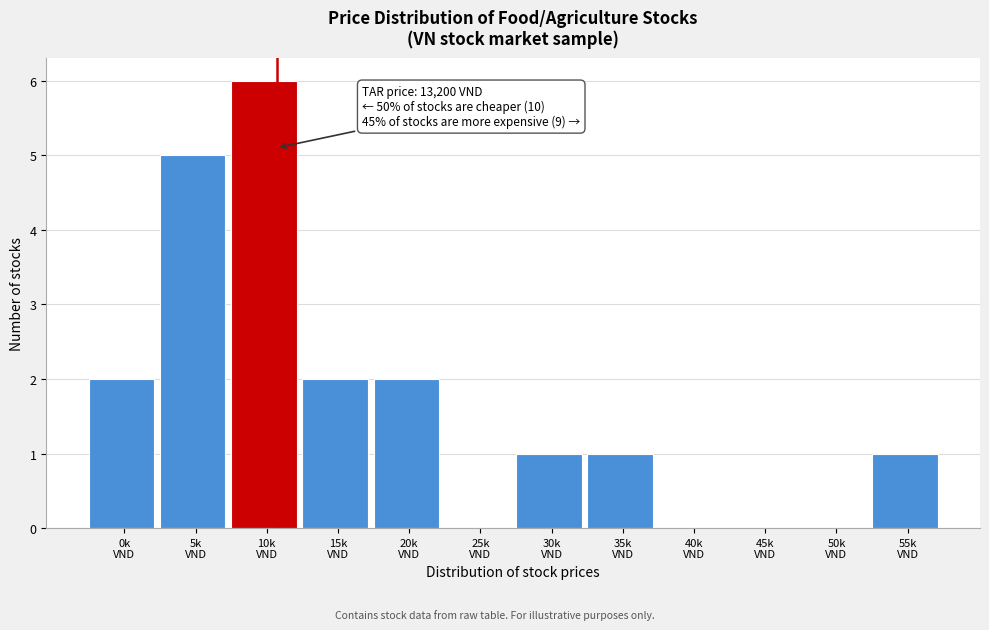

What is the sum of all values?

20